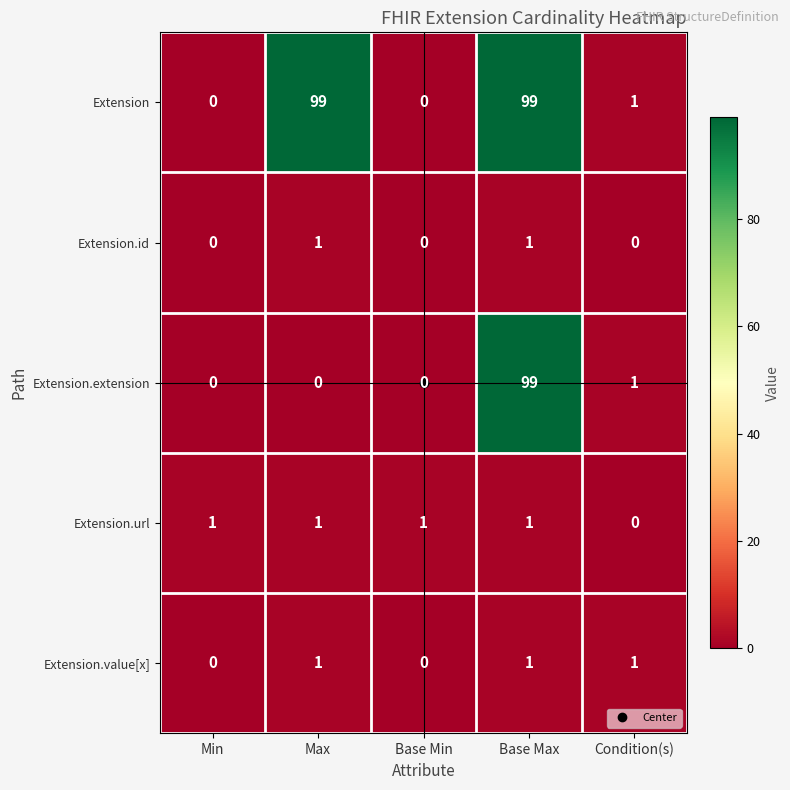

What is the sum of all Extension values?

199